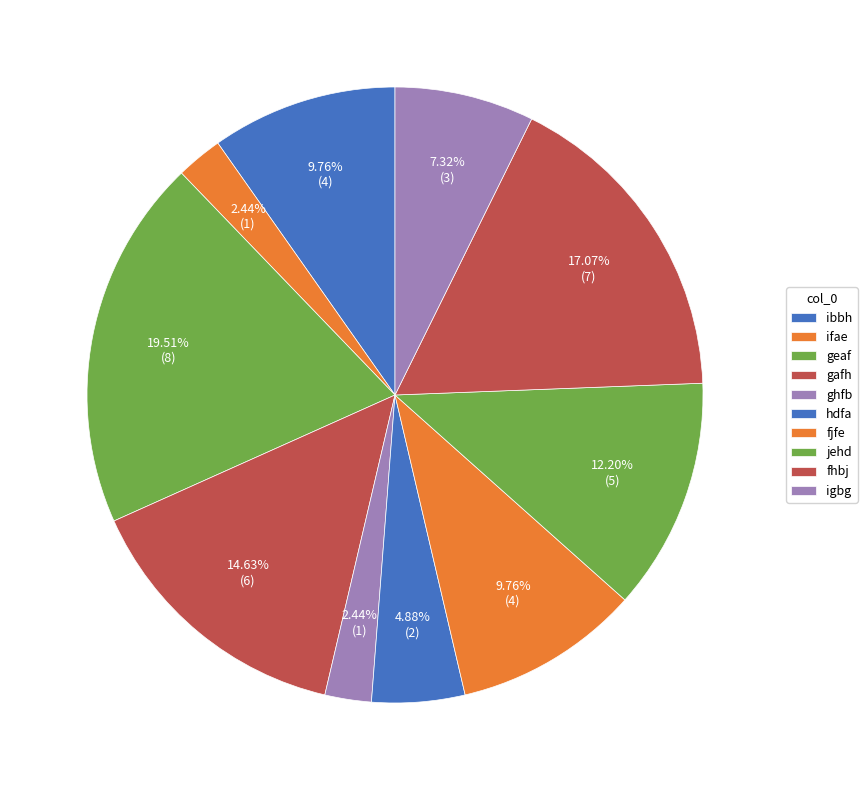

How many segments does this pie chart have?

10